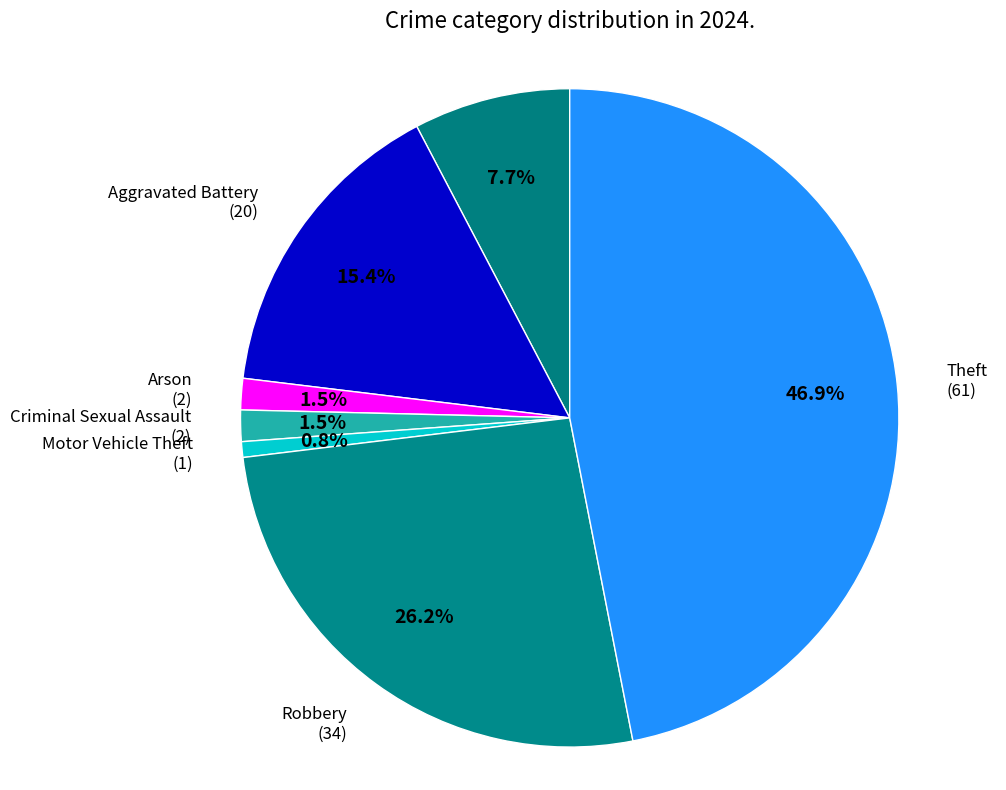

How many segments does this pie chart have?

7